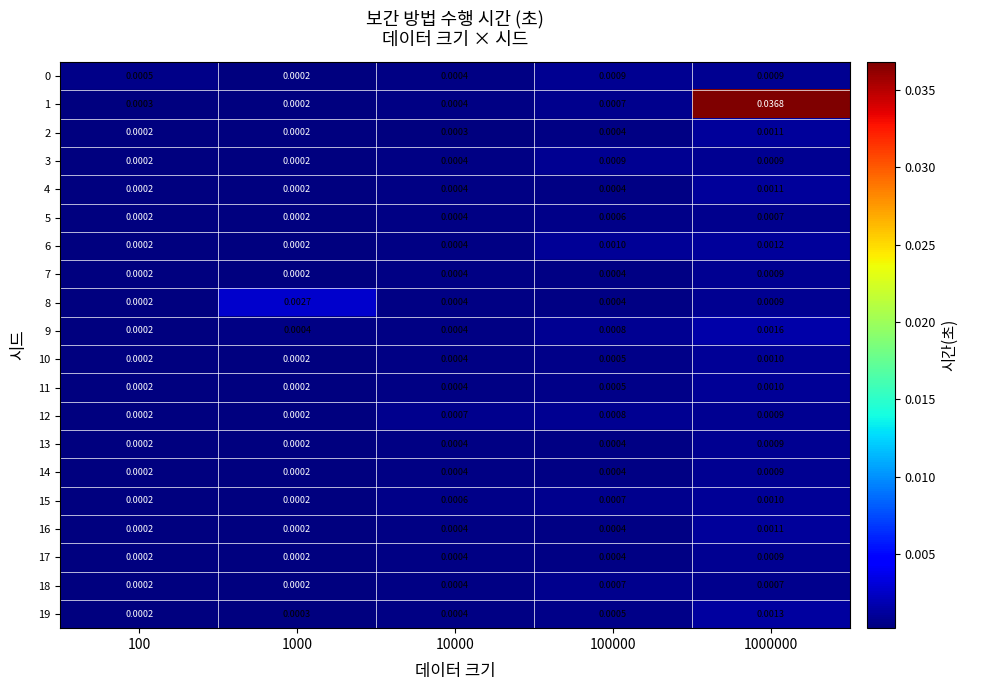

Between 1000 and 10000, which series saw the biggest shift?

8